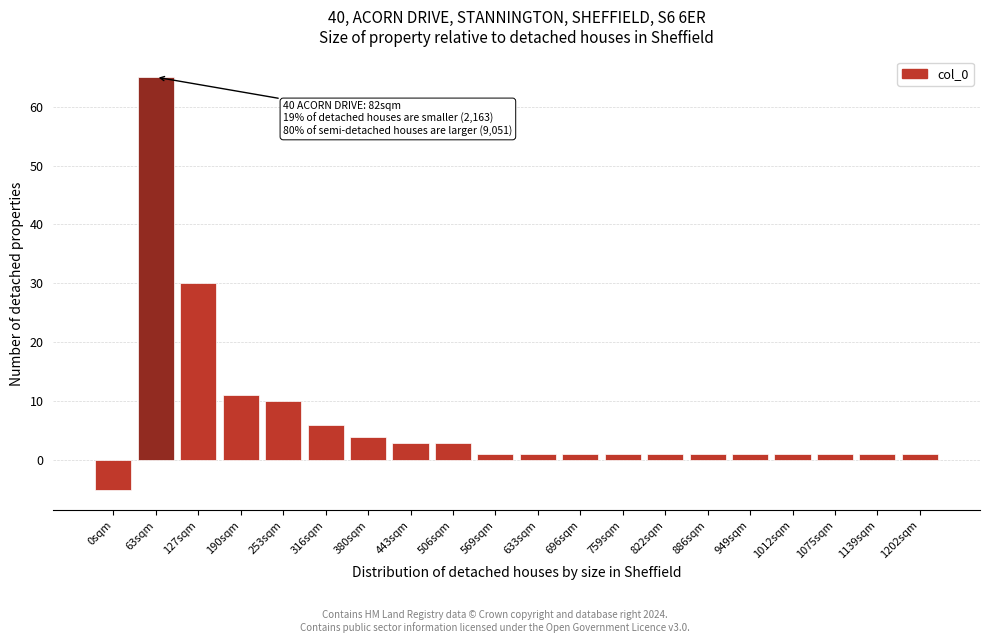

Reading right to left, list all the values displayed in this chart.

1202sqm=1	1139sqm=1	1075sqm=1	1012sqm=1	949sqm=1	886sqm=1	822sqm=1	759sqm=1	696sqm=1	633sqm=1	569sqm=1	506sqm=3	443sqm=3	380sqm=4	316sqm=6	253sqm=10	190sqm=11	127sqm=30	63sqm=65	0sqm=-5